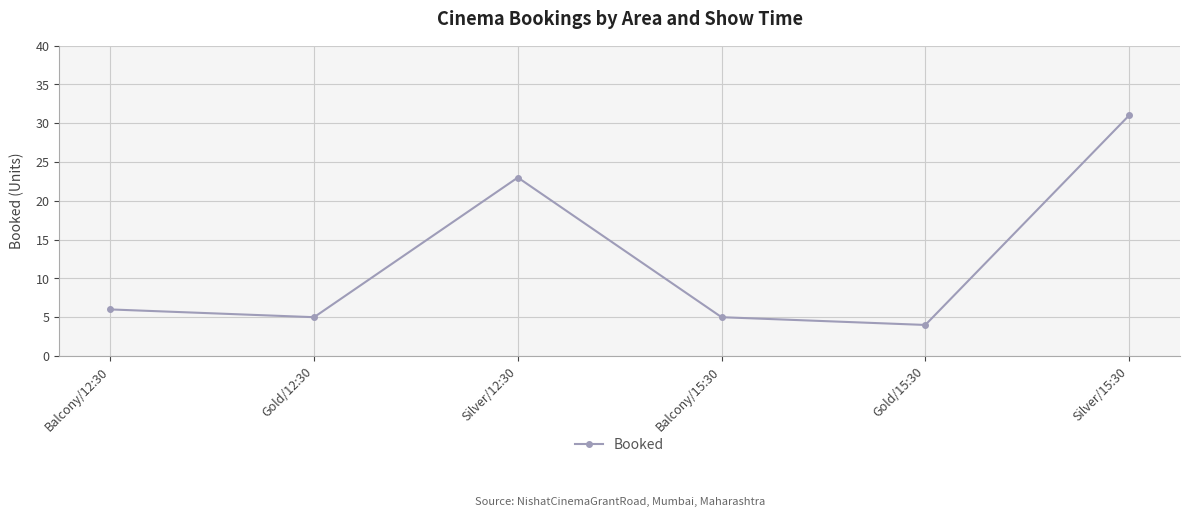

How many points are higher than both their immediate neighbors (excluding endpoints)?

1